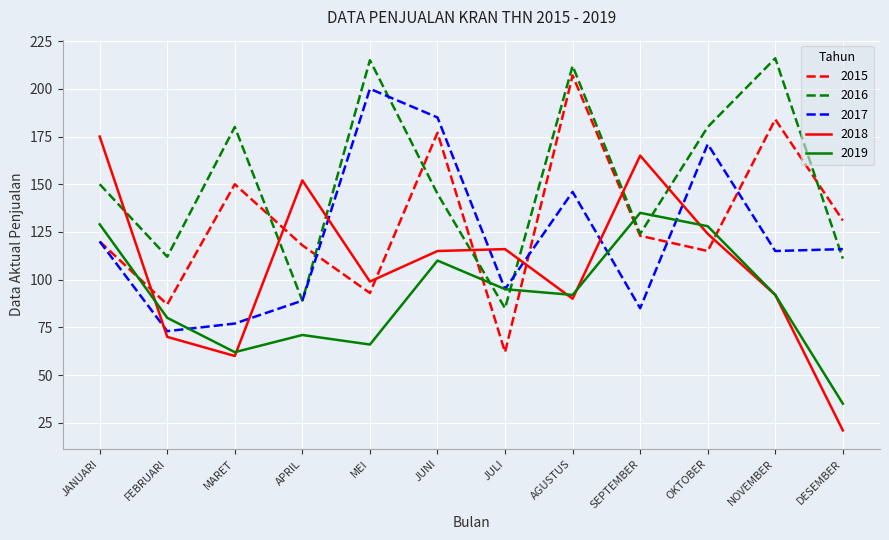

Where is the first local minimum for 2017?

FEBRUARI